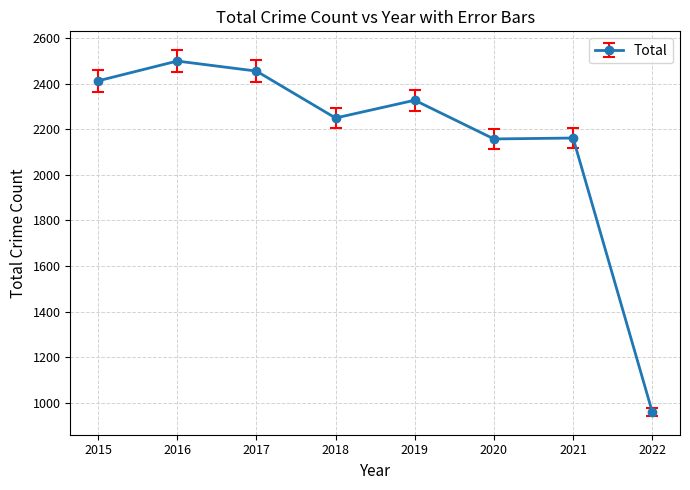

Read the value at 2018.

2250